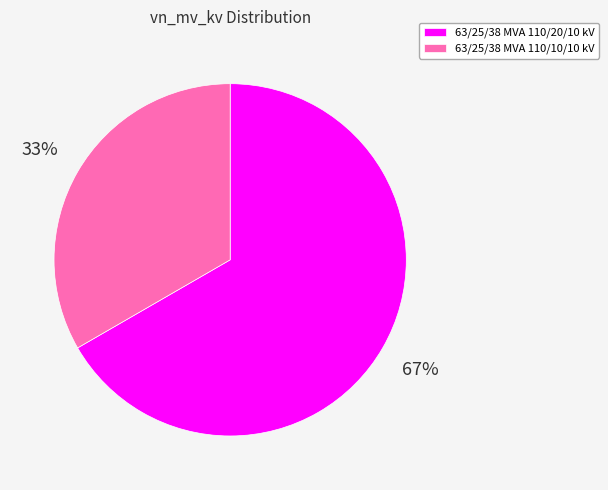

Does any single category account for the majority?

Yes